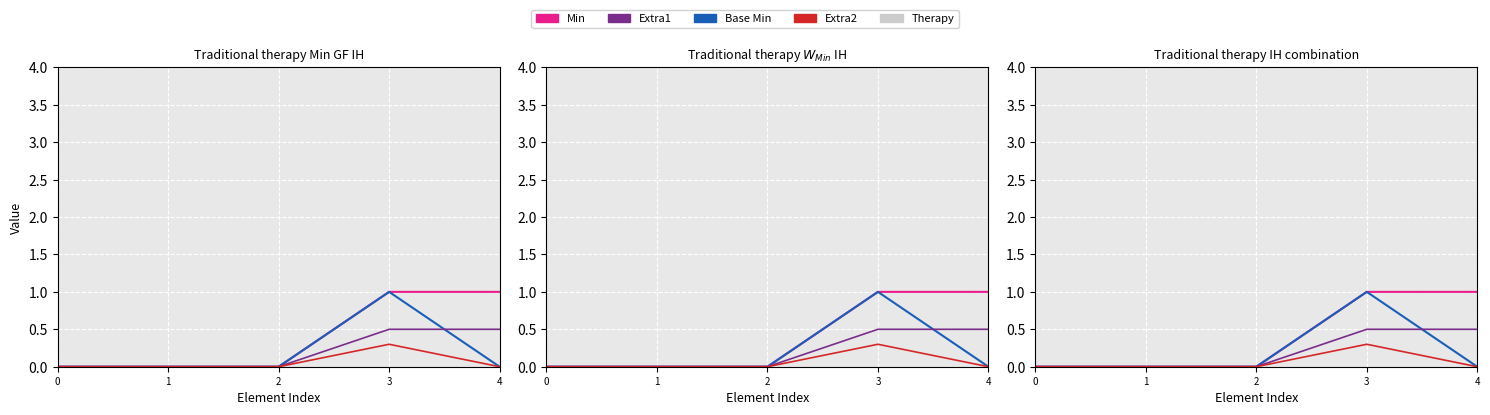

The value of Base Min at 4 is 0.4. True or false?

False